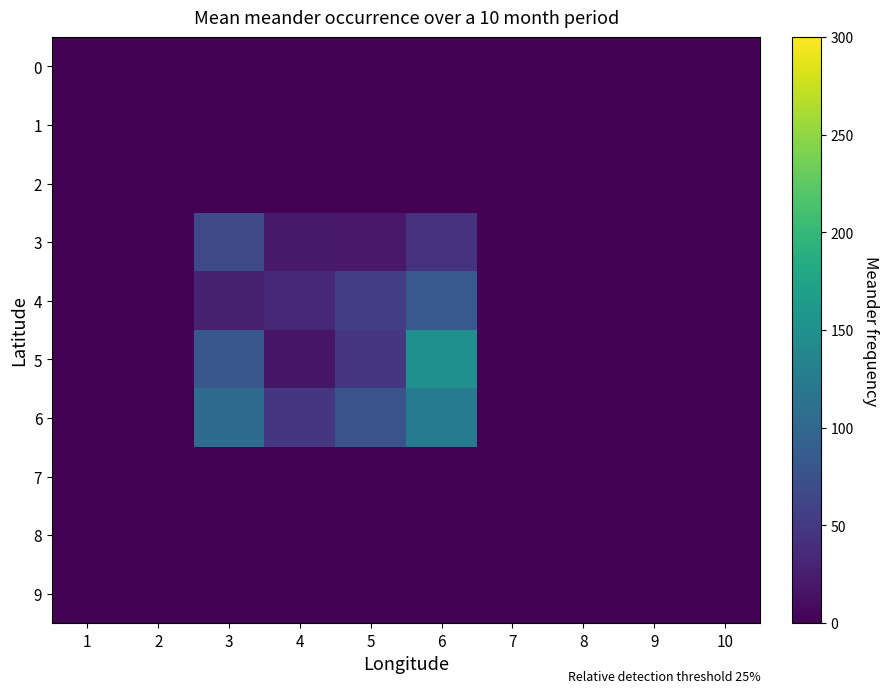

At how many categories does at least one series exceed 125?

1